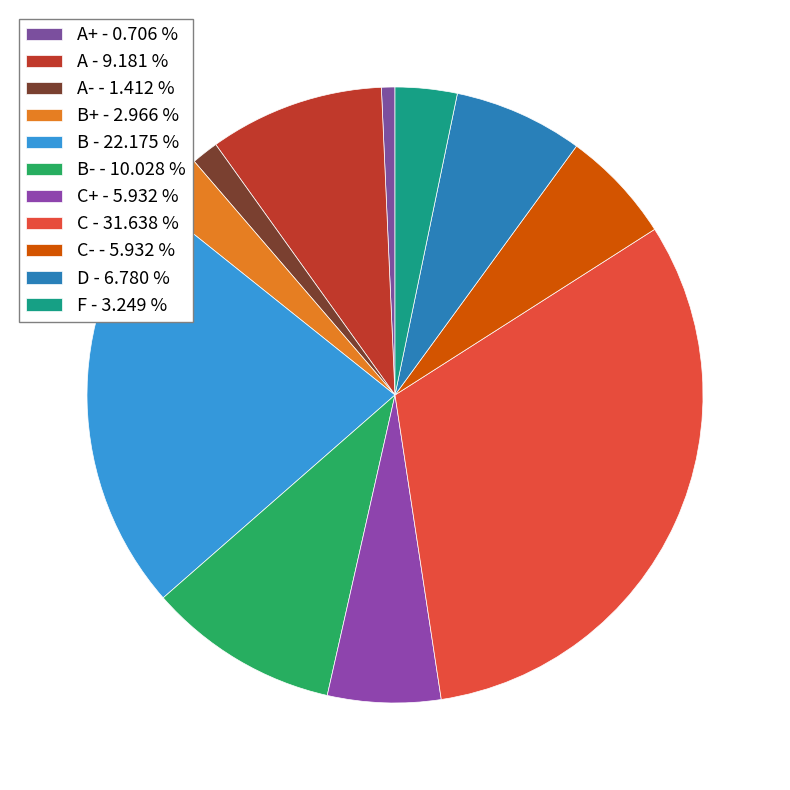

How many slices are in this pie chart?

11